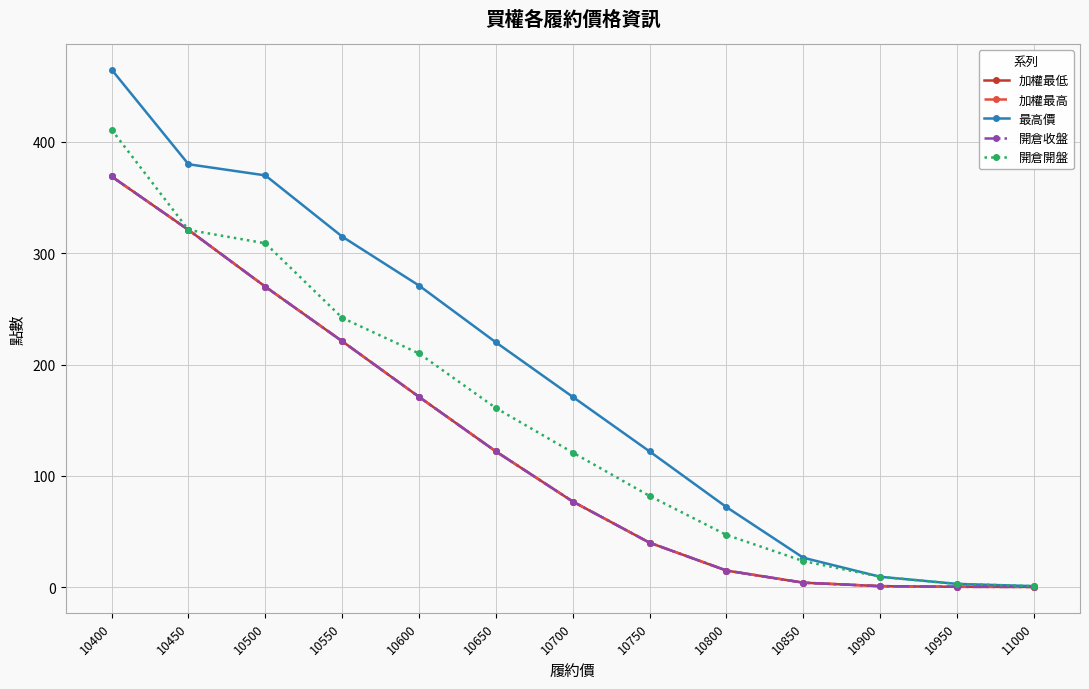

Is it true that 開倉收盤 equals 214.6 at 10650?

False